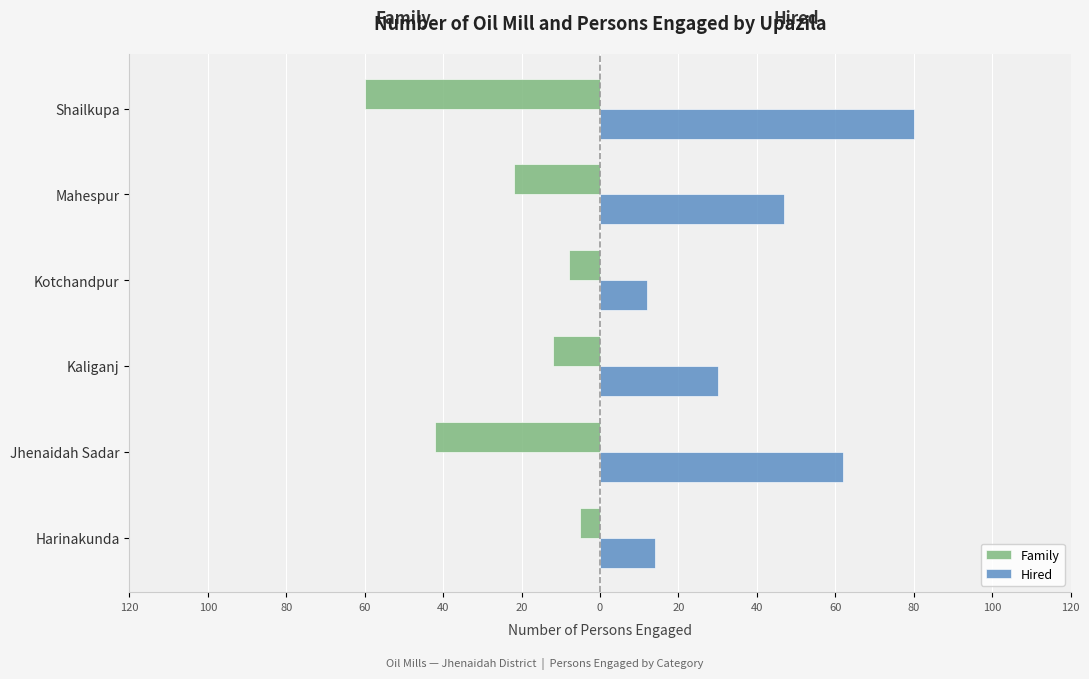

What are all the series names shown in the legend?

Family, Hired